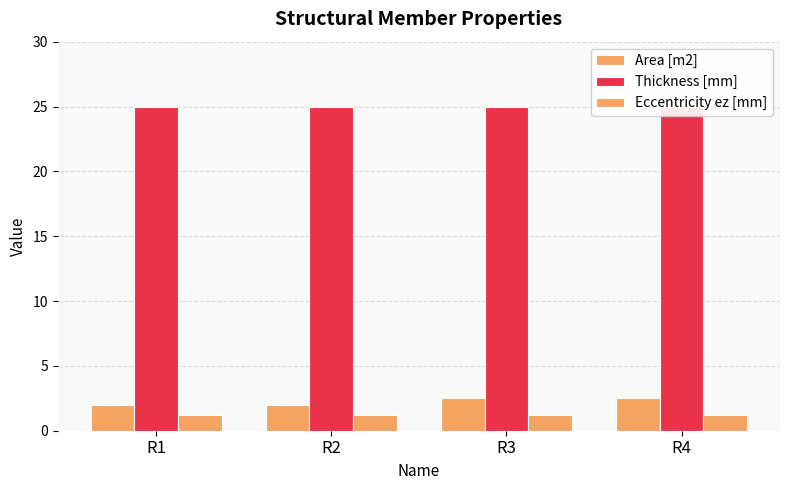

Rank the series by their maximum value, from lowest to highest.

Eccentricity ez [mm], Area [m2], Thickness [mm]